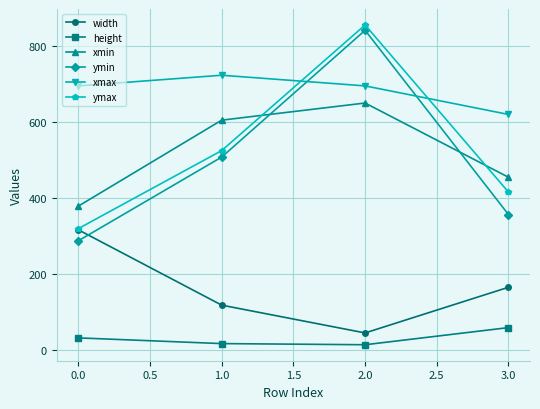

What is the greatest value displayed?

854